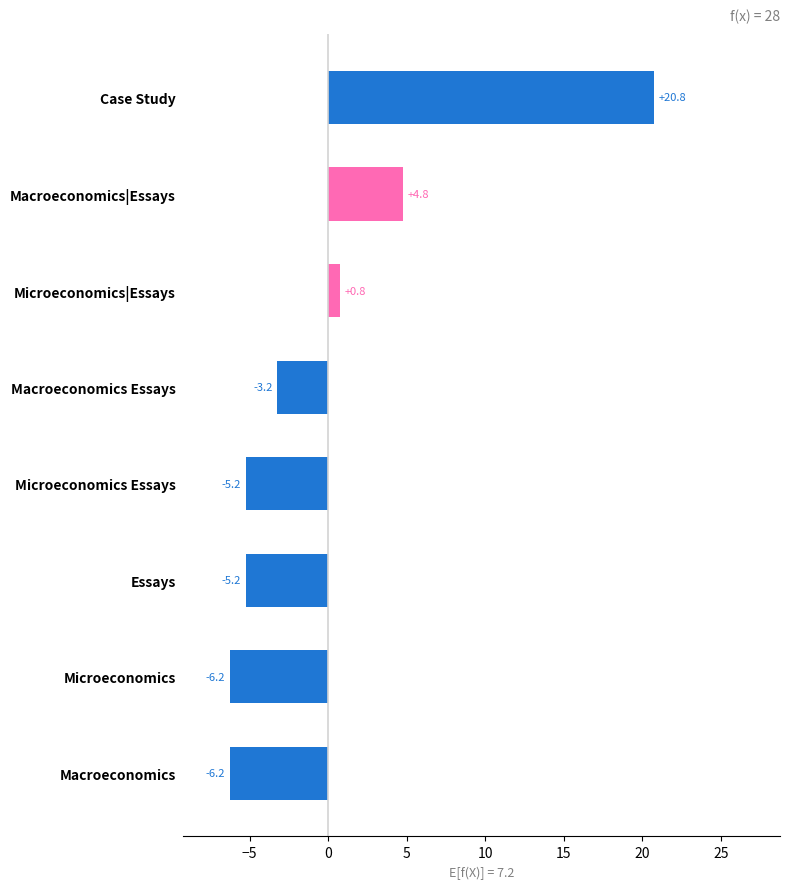

Which category has the highest value across all series?

Case Study